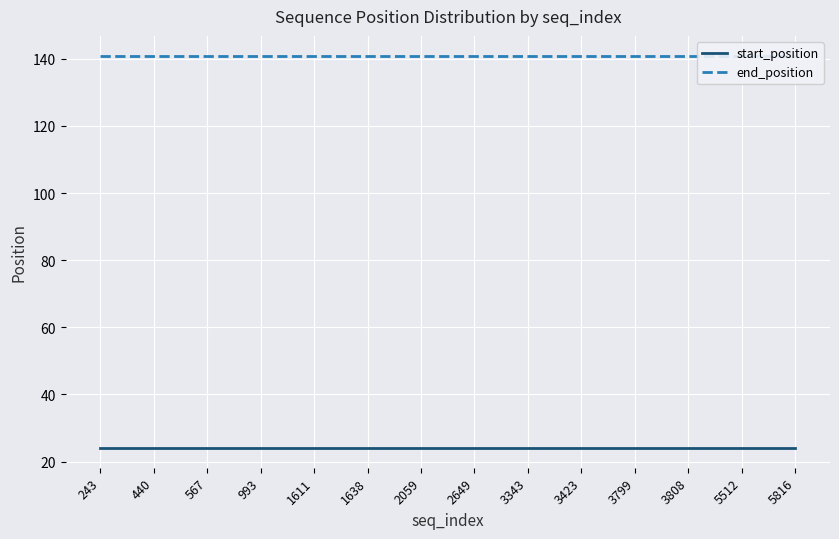

What is the value of the start_position point at the 1st from the left?

24